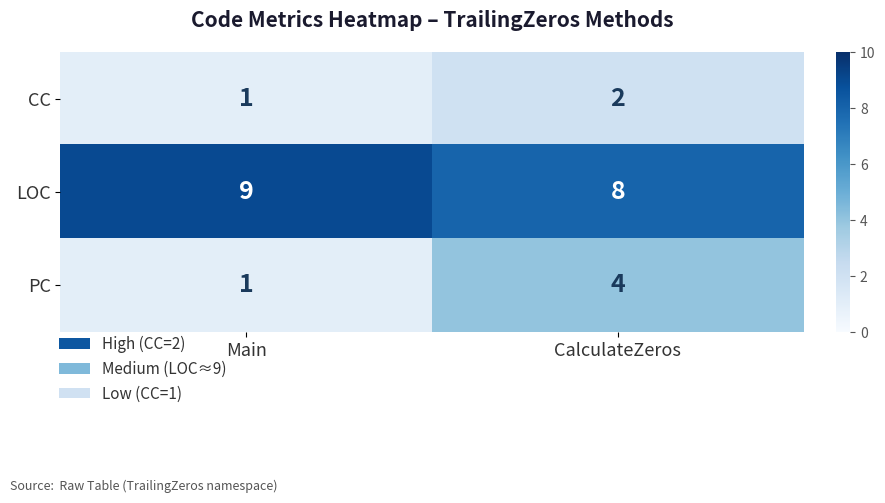

The LOC series shows 9 at Main. True or false?

True